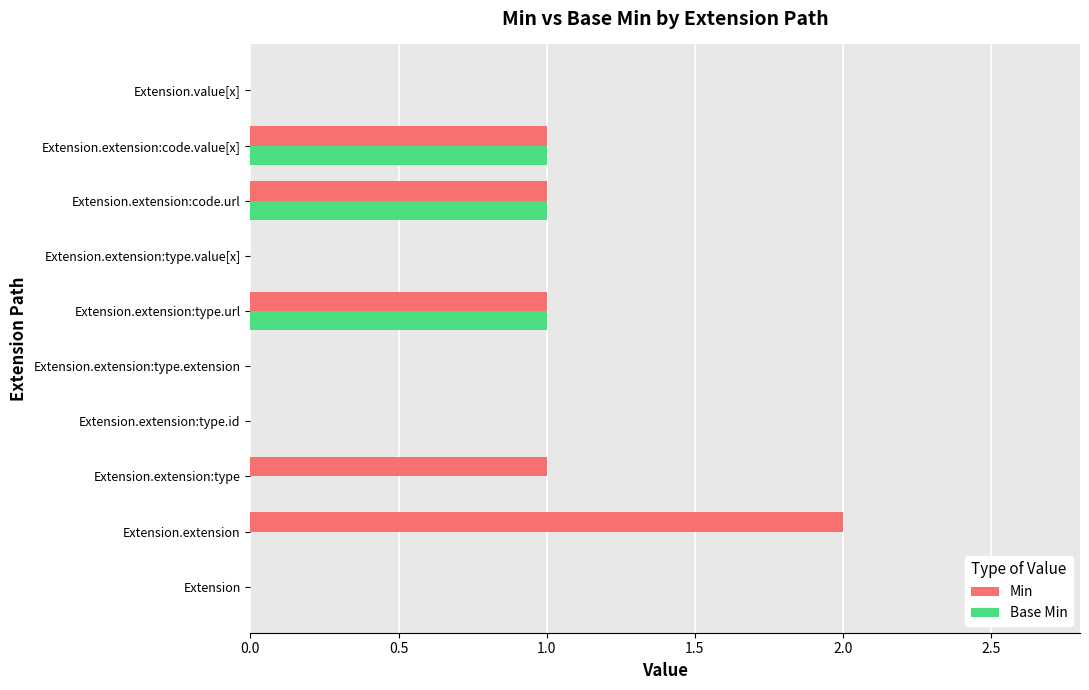

Which series has the largest range (max minus min)?

Min